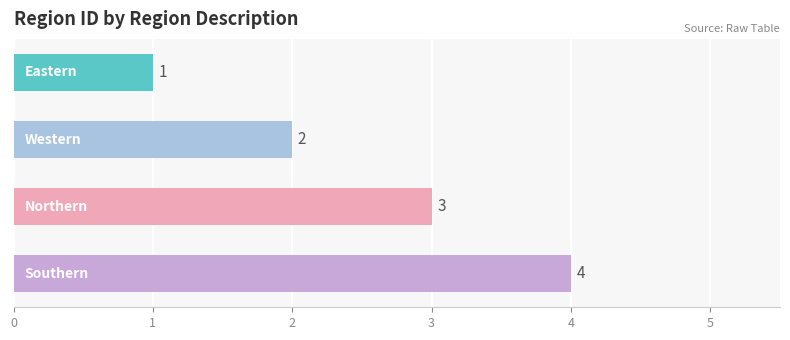

What is the maximum value shown in the chart?

4